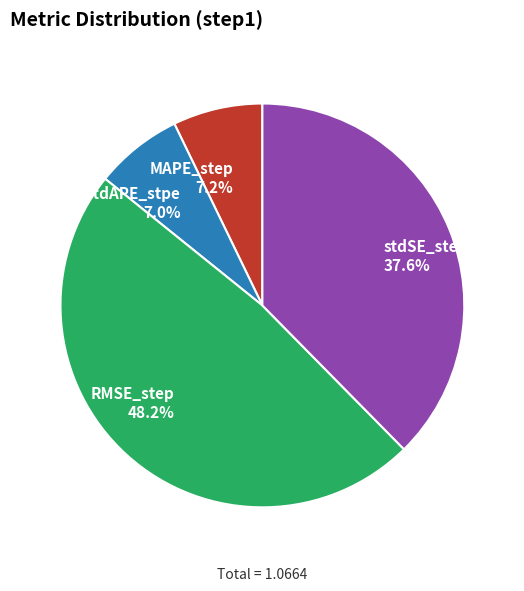

Combined, do RMSE_step and stdAPE_stpe account for over 50%?

Yes